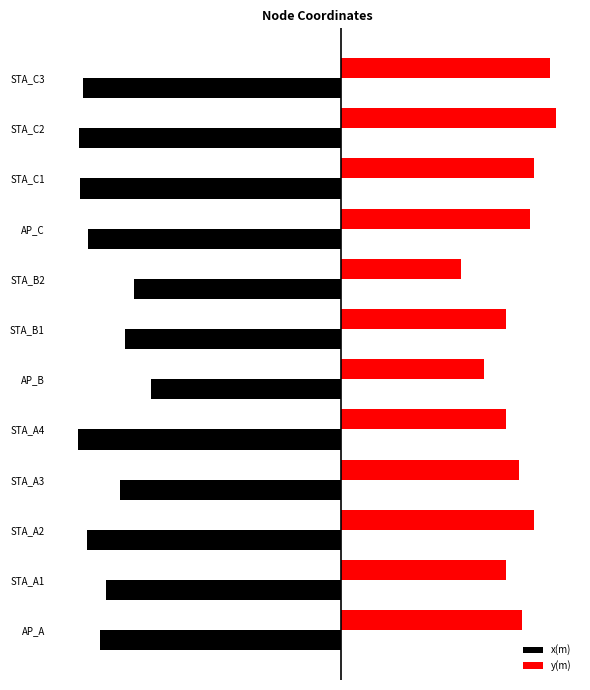

How many bars are there in total?

24